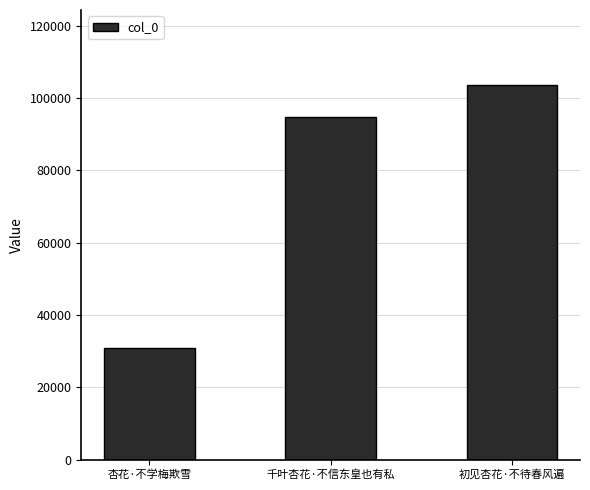

What is the label of the 1st bar from the left?

杏花·不学梅欺雪